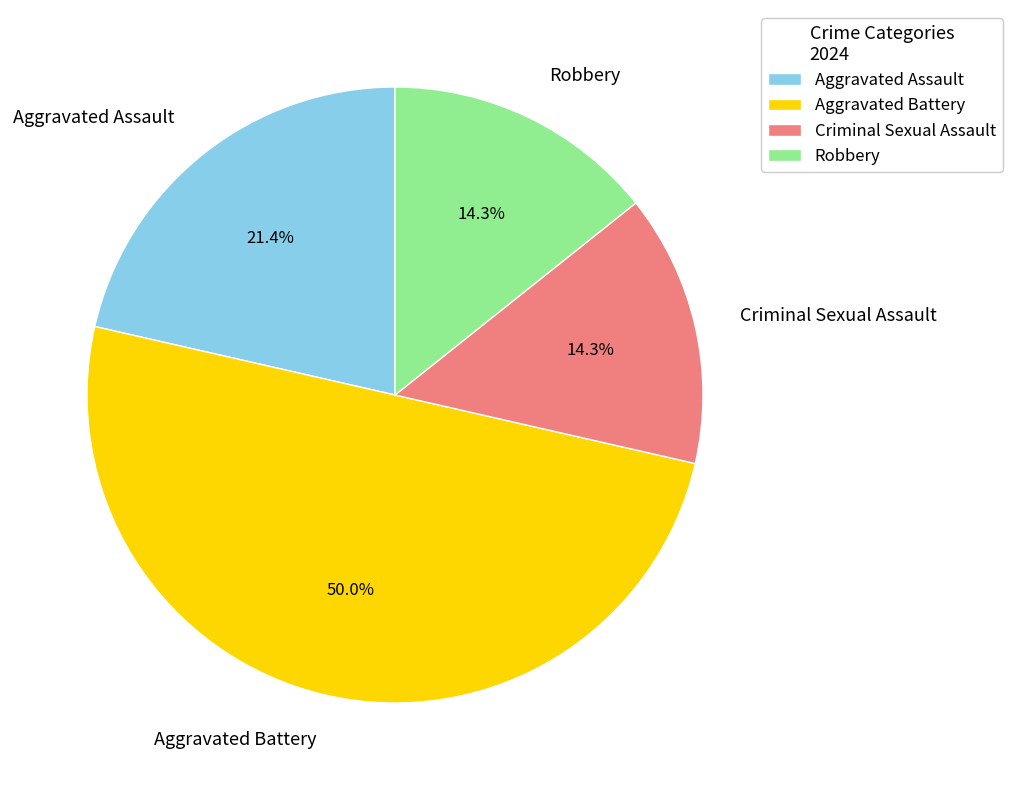

What portion of the pie excludes Aggravated Assault?

78.6%